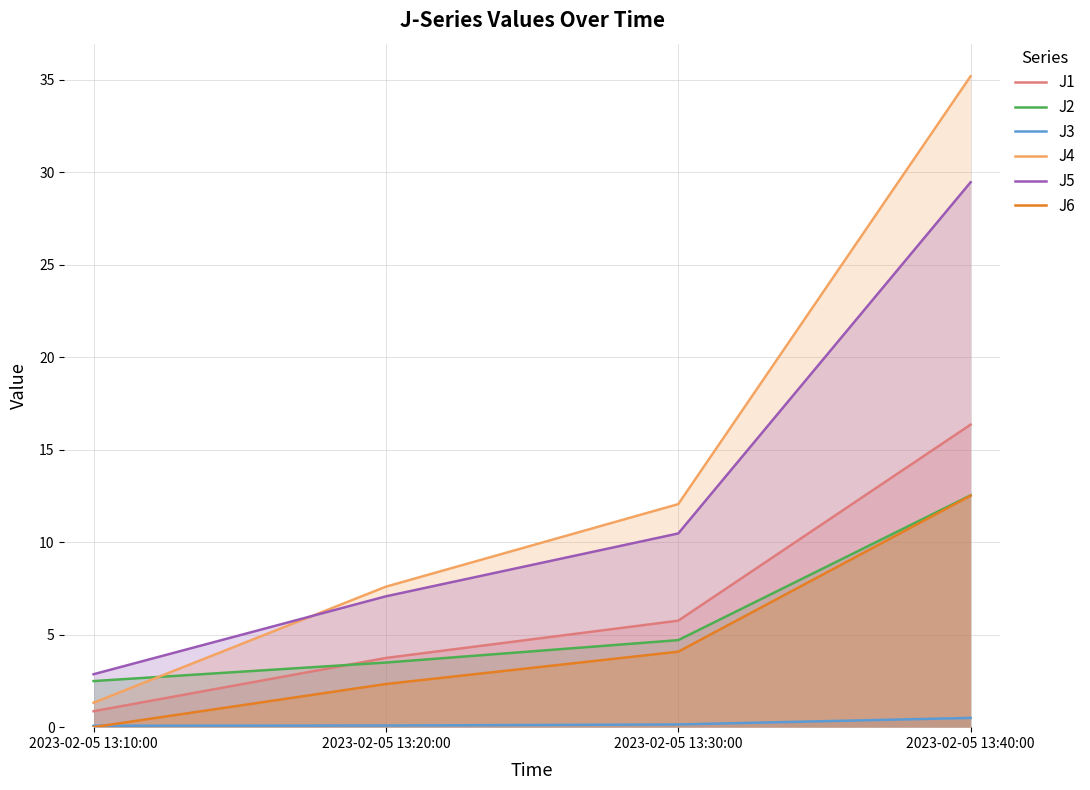

True or false: J3 has more than 1 interior local peaks.

False